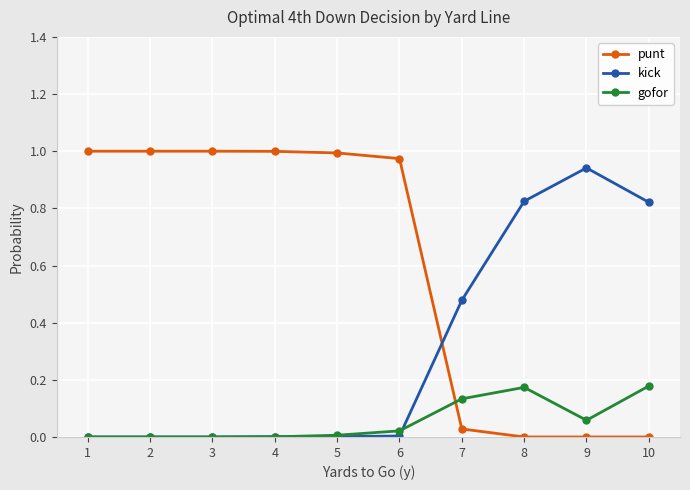

Which series has the largest total across all categories?

punt